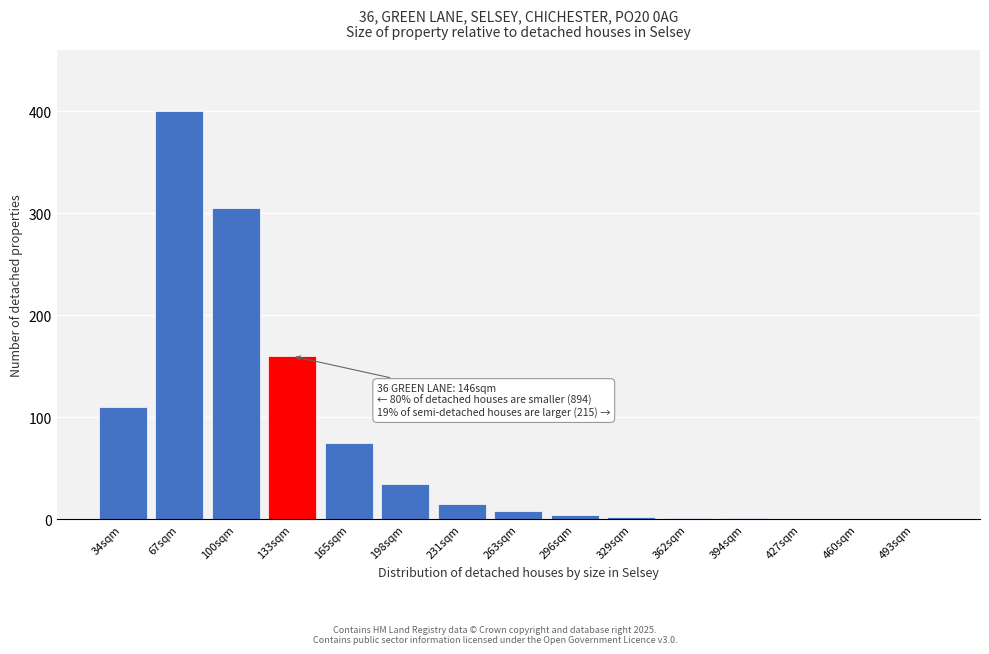

True or false: the data shows 0 at 427sqm.

True